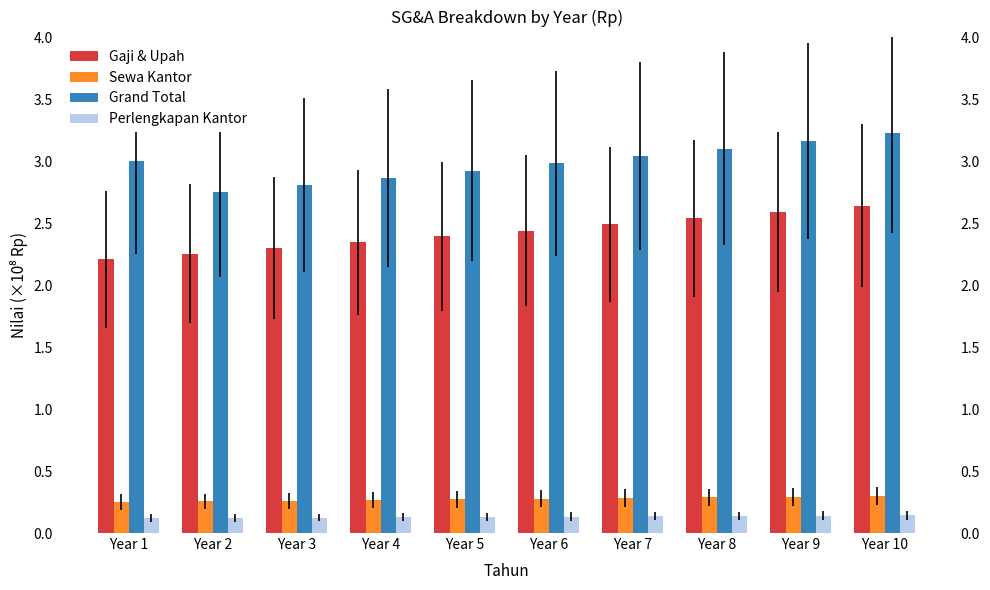

Where is Perlengkapan Kantor nearest to the value 0?

Year 1